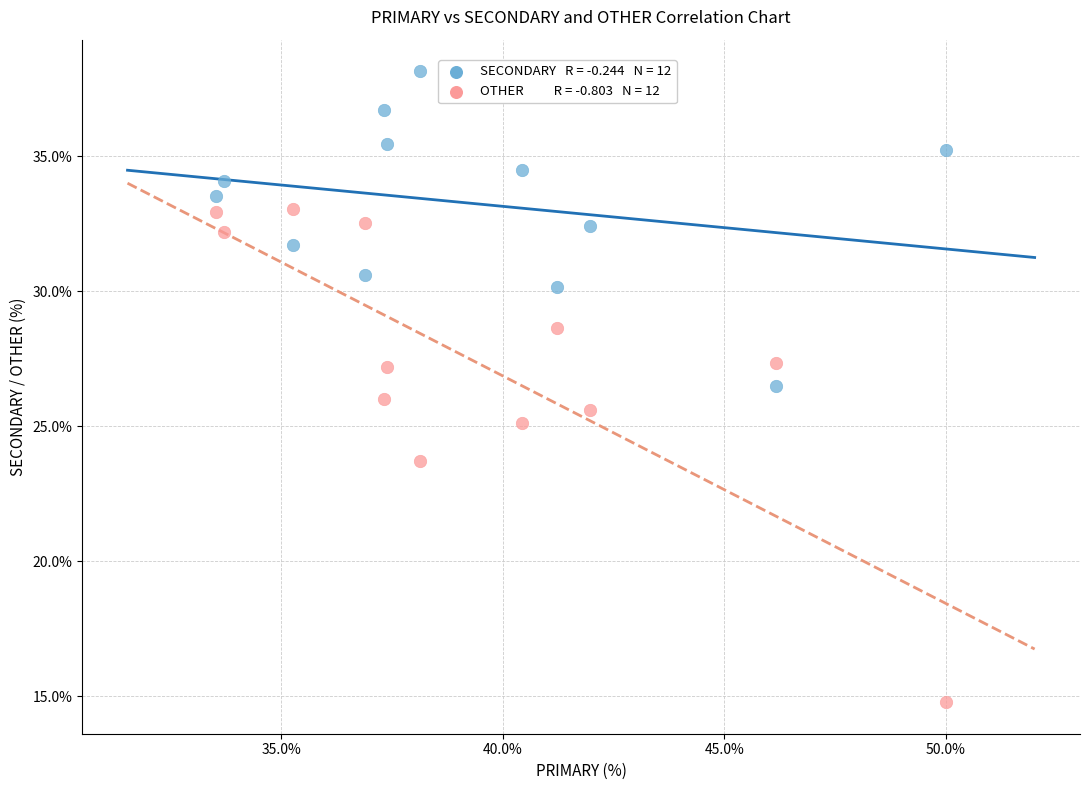

Across all data points, what is the range of Y values (max minus min)?

23.4